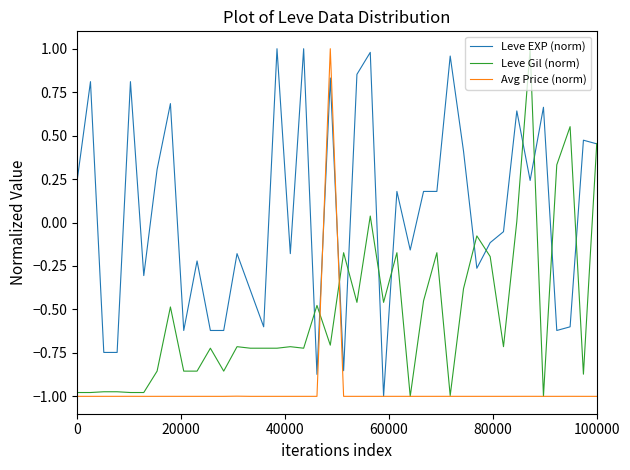

How many values in the Avg Price (norm) series exceed 0?

1